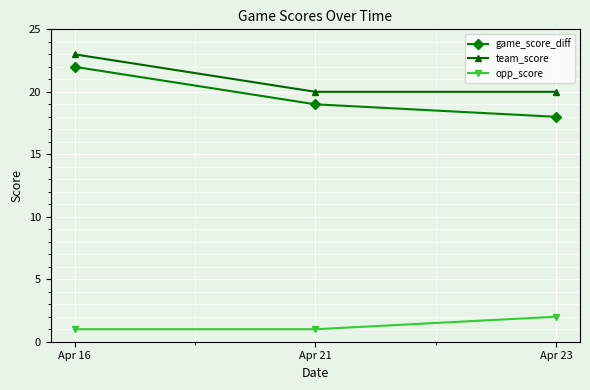

What is the value of the opp_score point at the 3rd from the left?

2